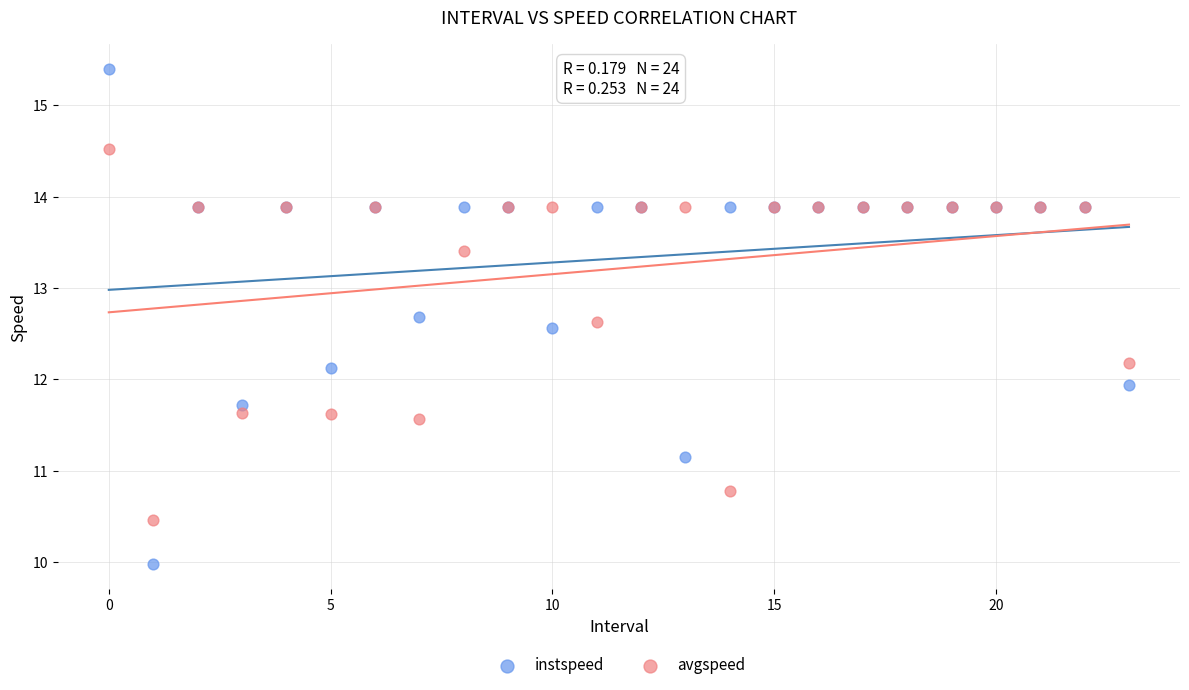

Which series contains the lowest Y value?

instspeed